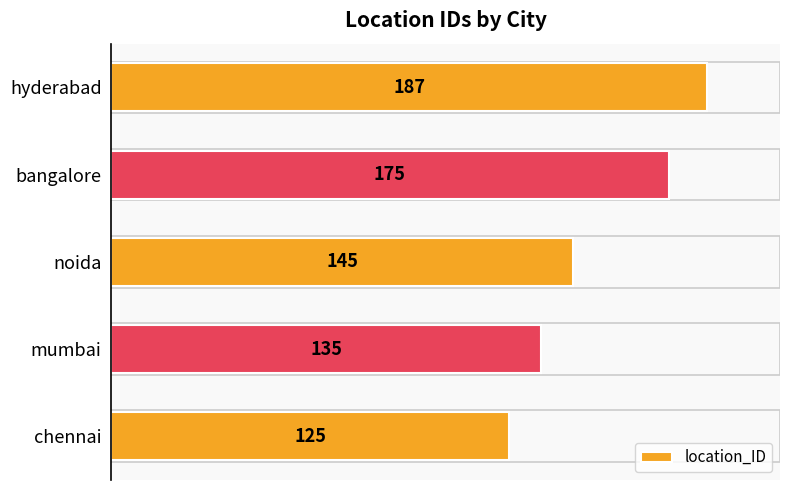

What is the smallest value displayed?

125